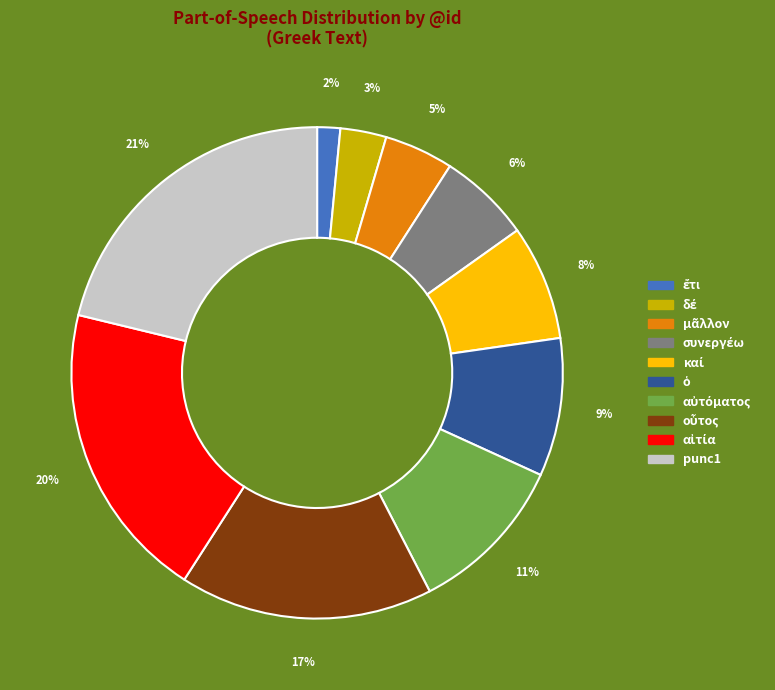

Is there a majority slice in this chart?

No